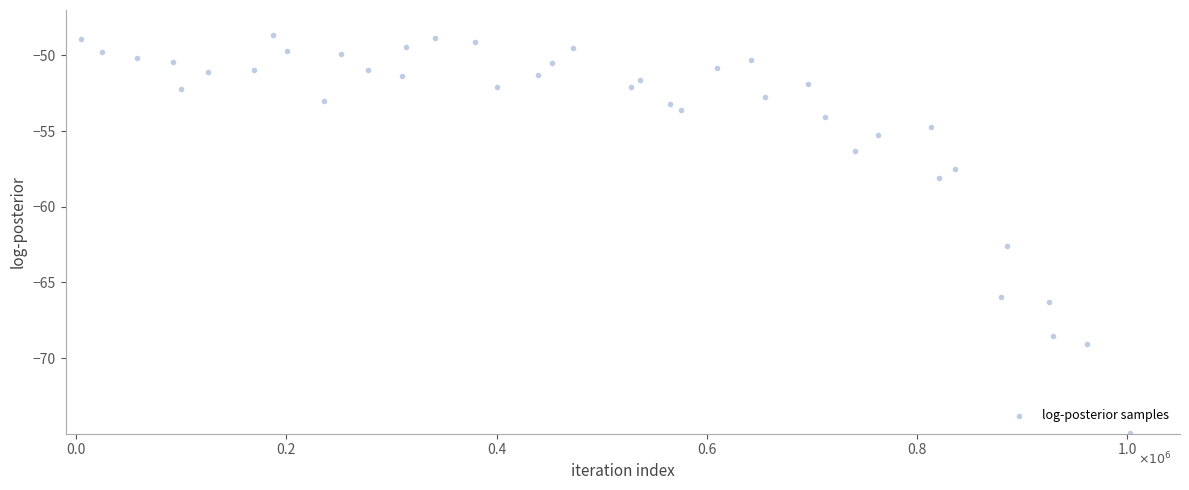

What Y value in the scatter plot is closest to -61?

-62.6